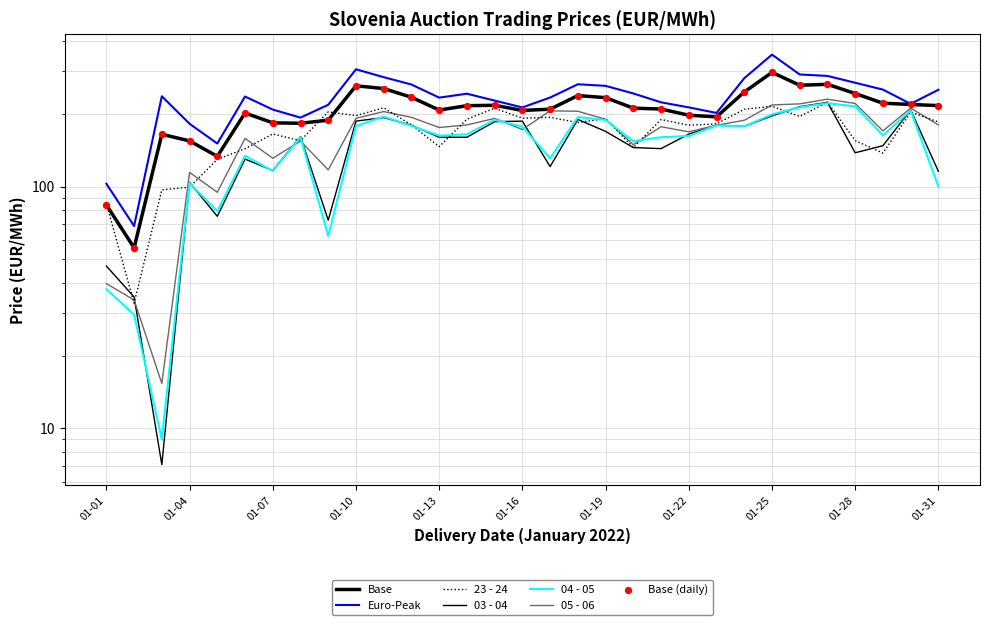

At how many categories does at least one series exceed 166?

28